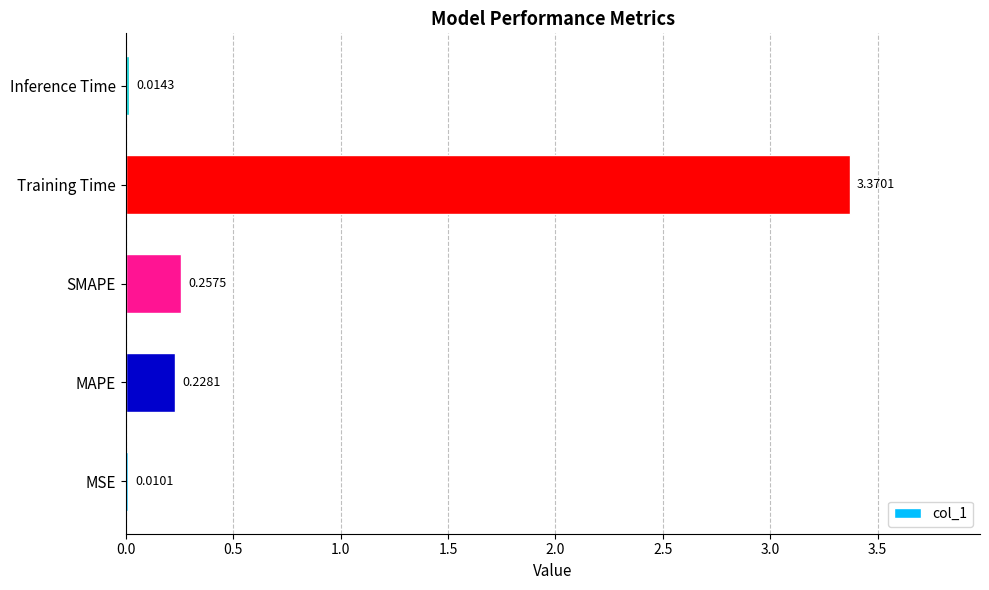

Between MSE and Inference Time, which is larger?

Inference Time